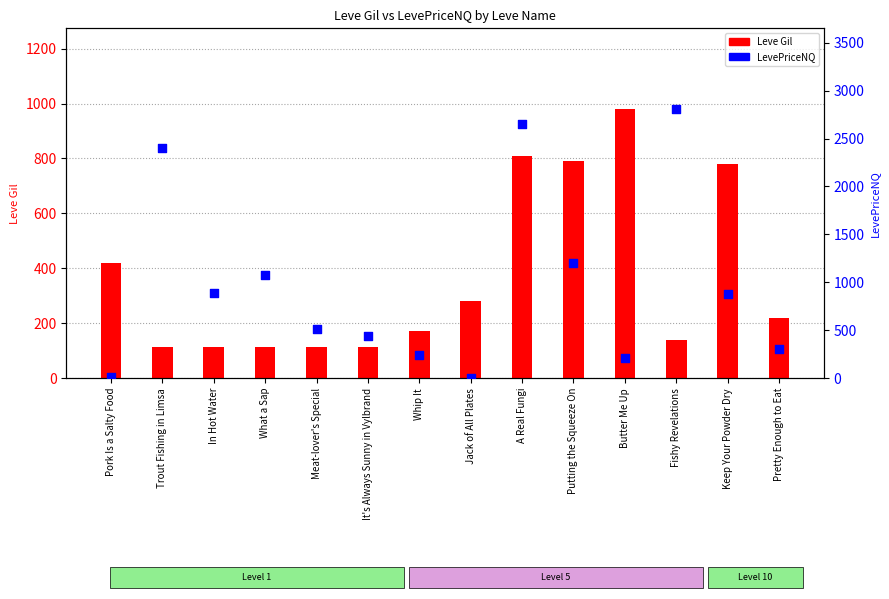

Which series reaches the minimum Y coordinate?

LevePriceNQ